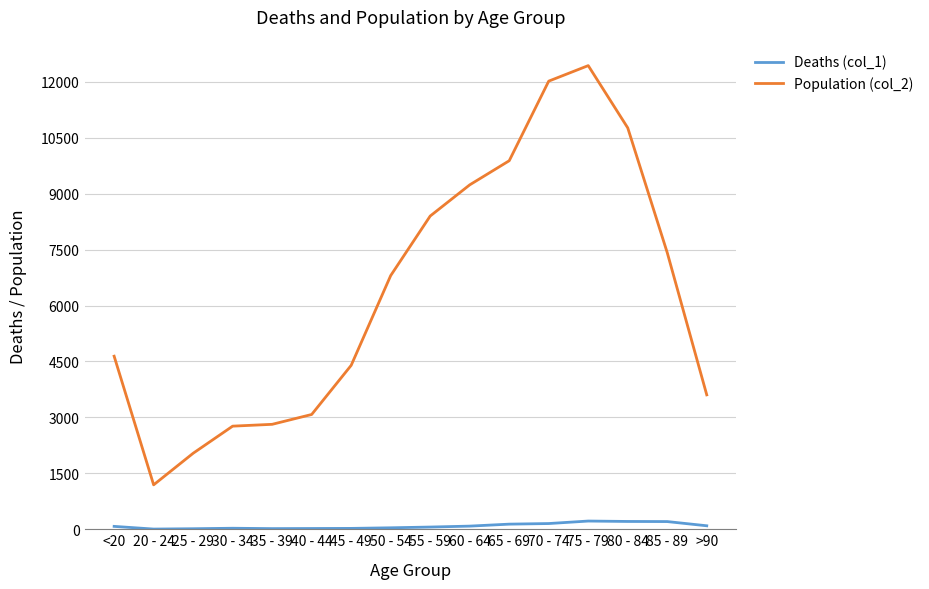

What are all the series names shown in the legend?

Deaths (col_1), Population (col_2)